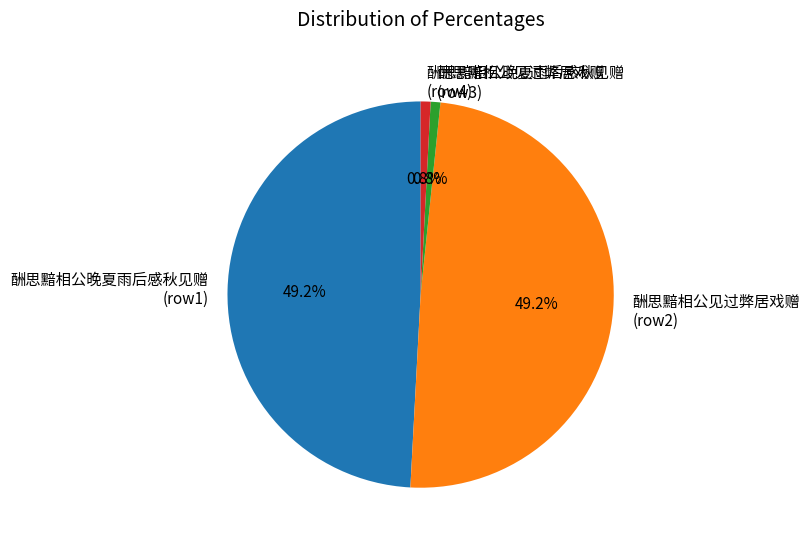

What is the ratio of the value at 酬思黯相公晚夏雨后感秋见赠 (row1) to the value at 酬思黯相公晚夏雨后感秋见赠 (row4)?

59.4